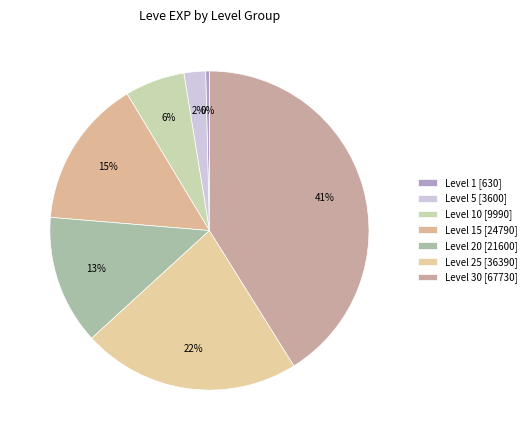

How many segments does this pie chart have?

7